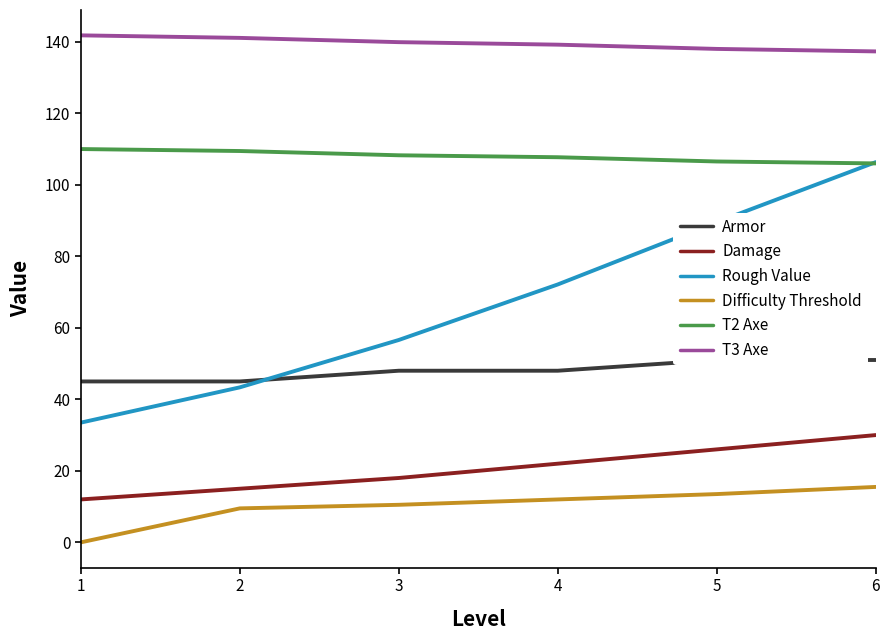

Which series has the largest range (max minus min)?

Rough Value